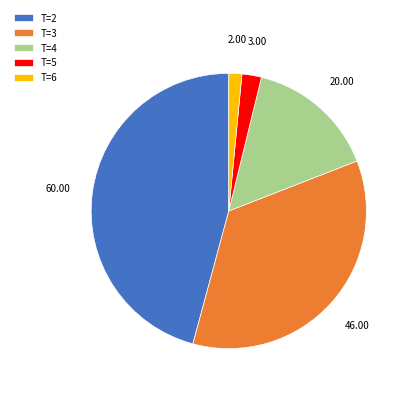

Is there any slice that represents more than half of the pie?

No